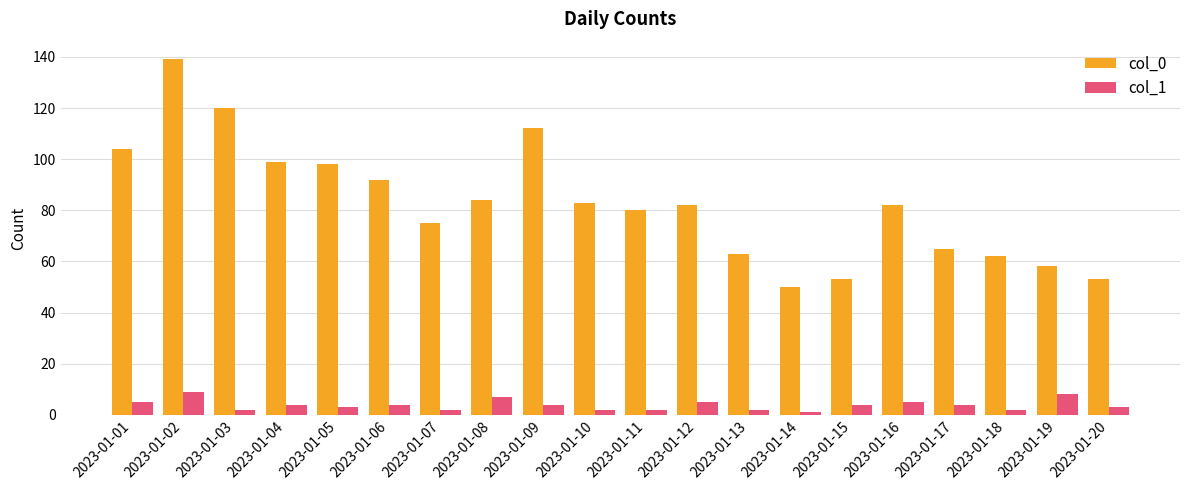

What is the minimum value shown in the chart?

1